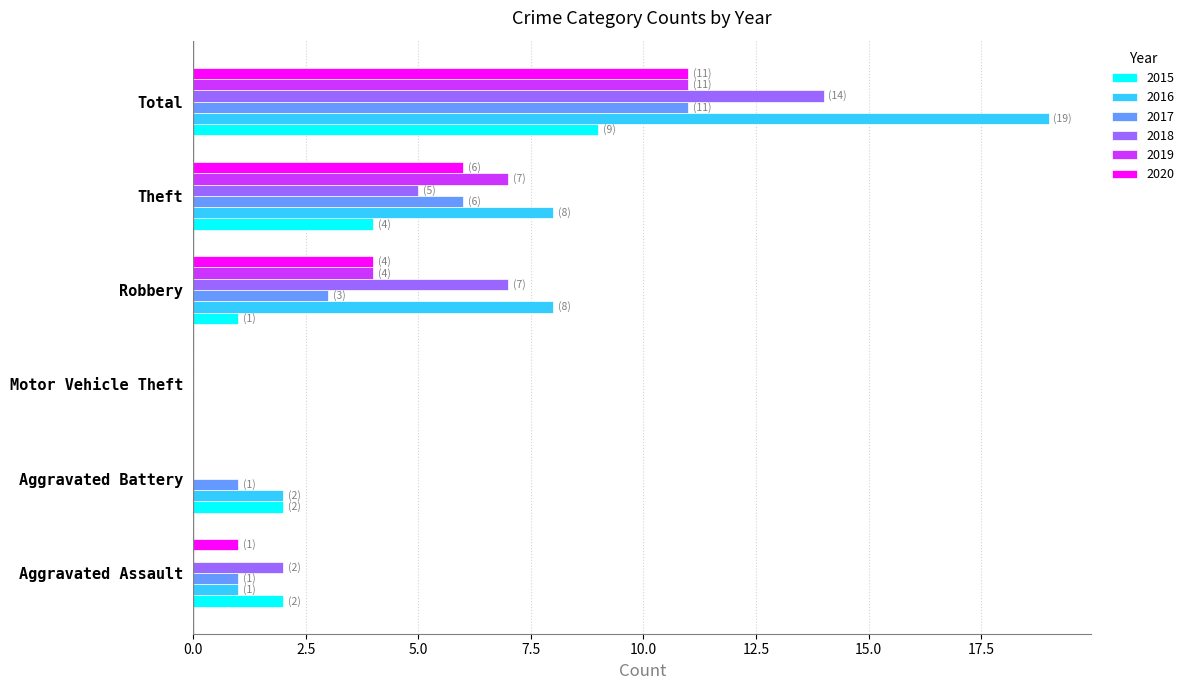

What is the average value of the 2019 series?

4